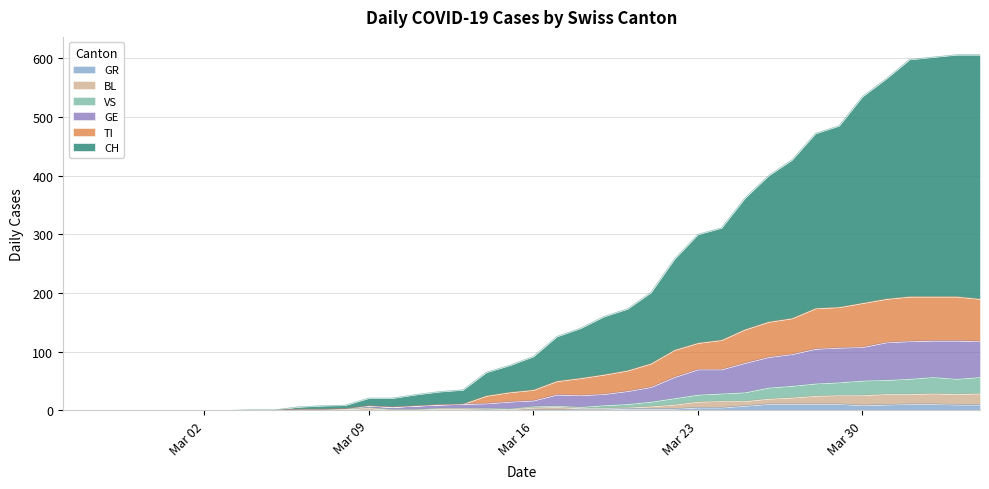

True or false: VS and CH cross at least once.

False